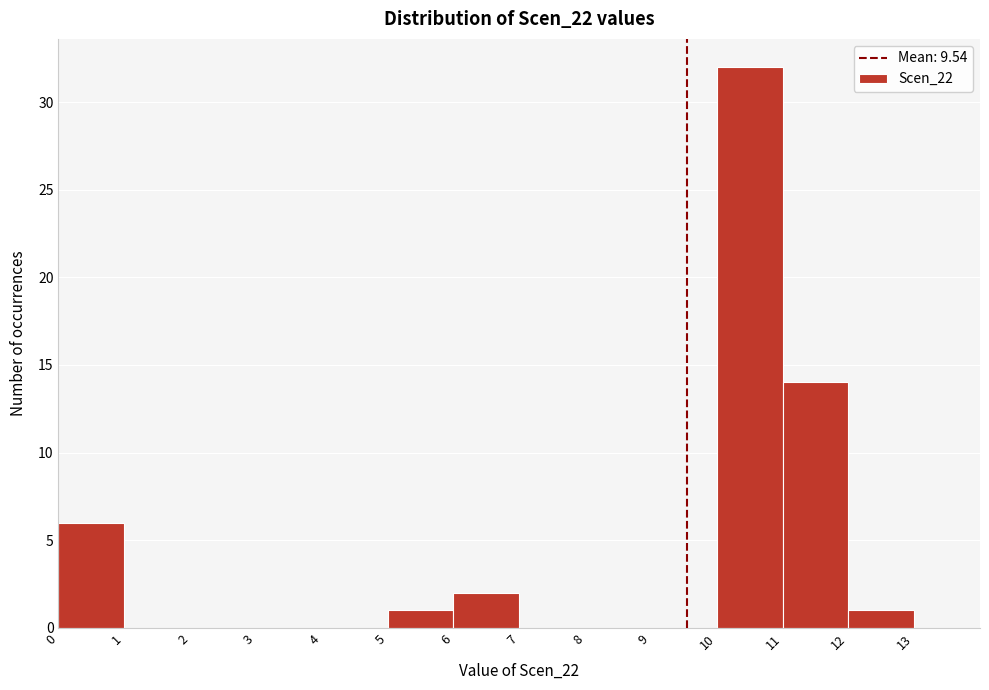

How tall is the bar that spans 10 to 11 on the x-axis? The values are not printed on the chart, so give them approximately, as read against the axis.

32